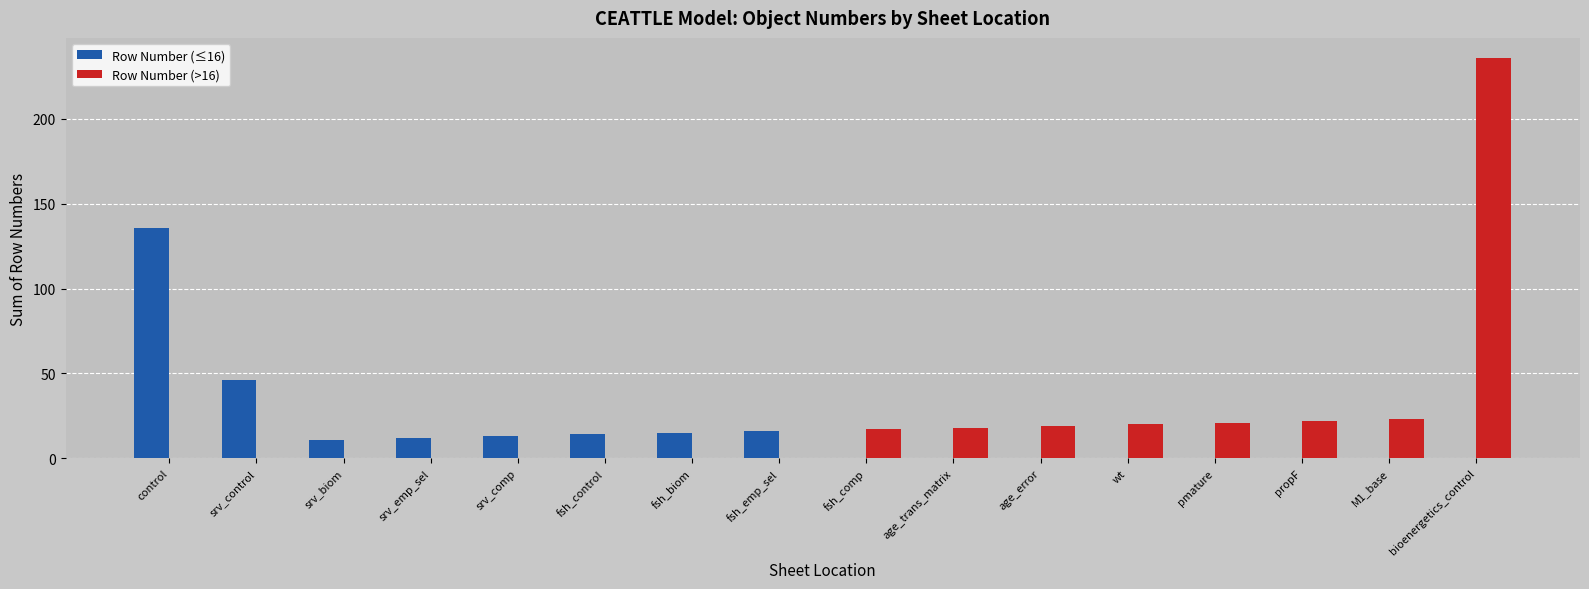

What is the highest value of the Row Number (>16) series?

236